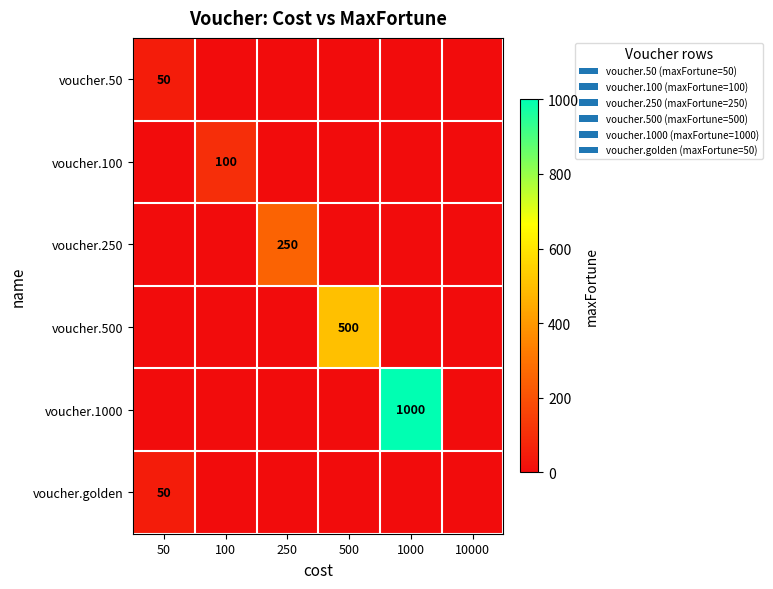

The value of voucher.500 at 250 is 0. True or false?

True